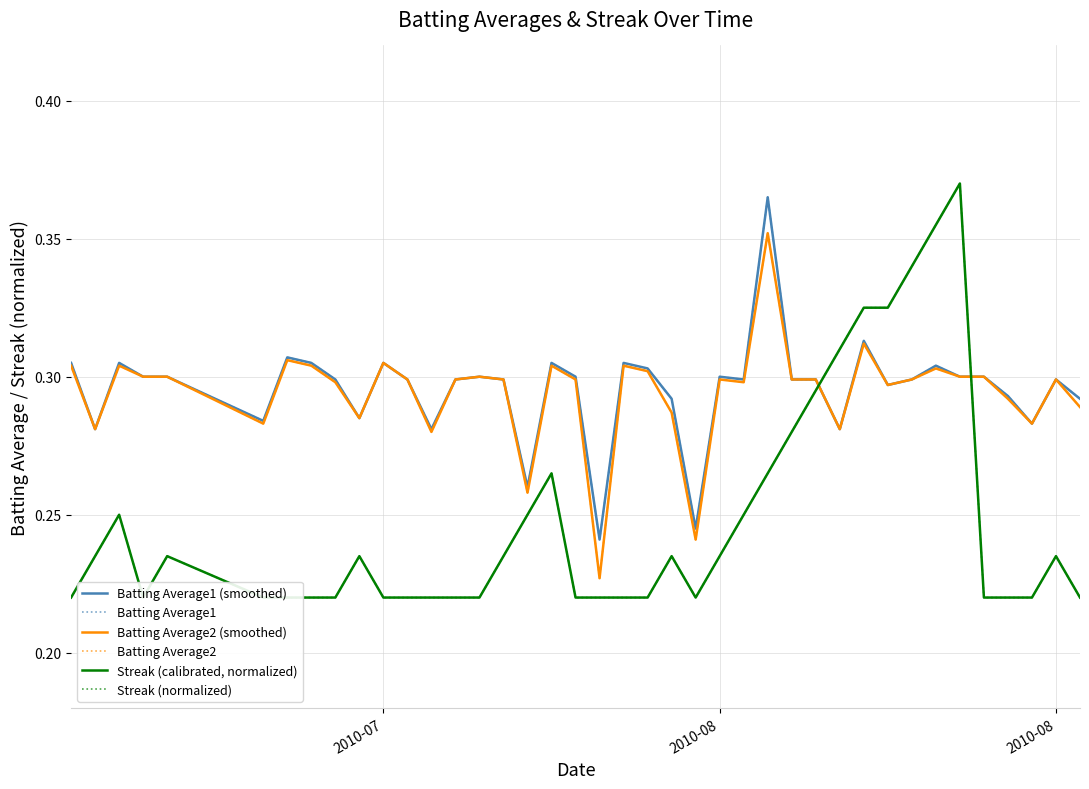

True or false: Batting Average1 (smoothed) and Batting Average2 (smoothed) intersect in this chart.

False